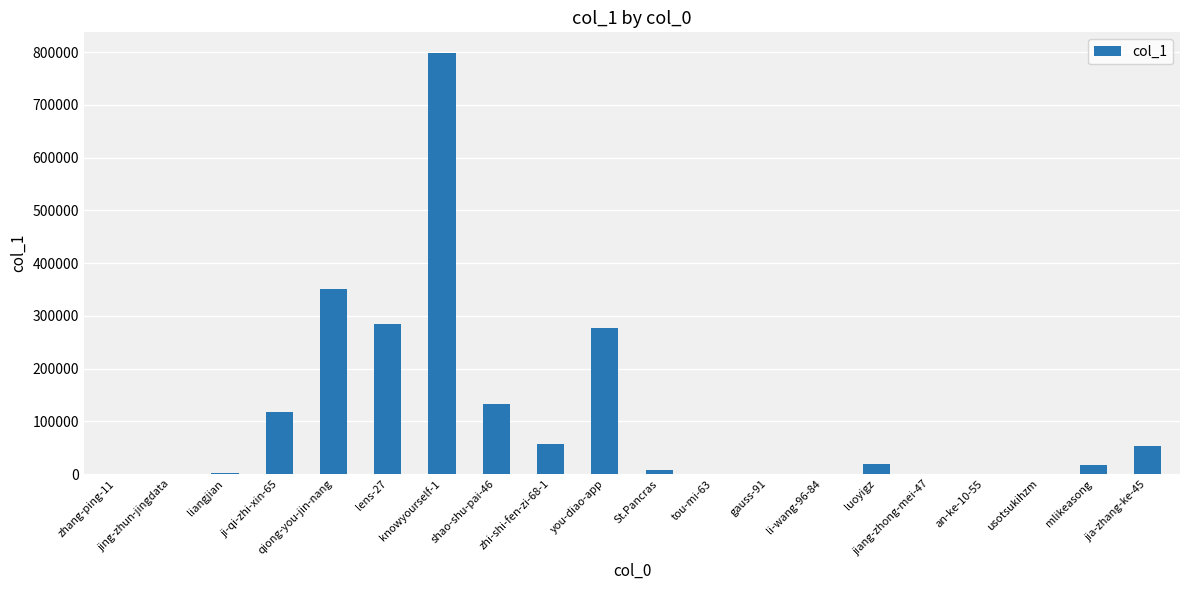

What is the sum of all values?

2119993